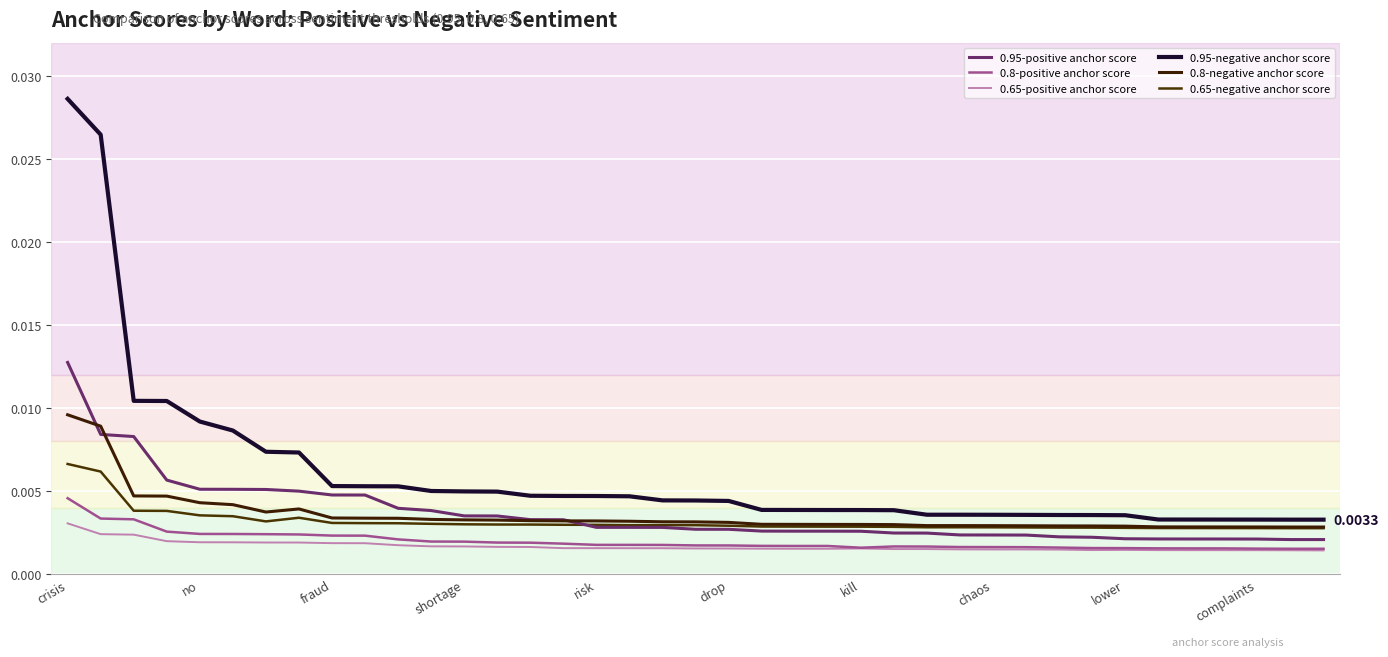

Rank the series by their maximum value, from highest to lowest.

0.95-negative anchor score, 0.95-positive anchor score, 0.8-negative anchor score, 0.65-negative anchor score, 0.8-positive anchor score, 0.65-positive anchor score